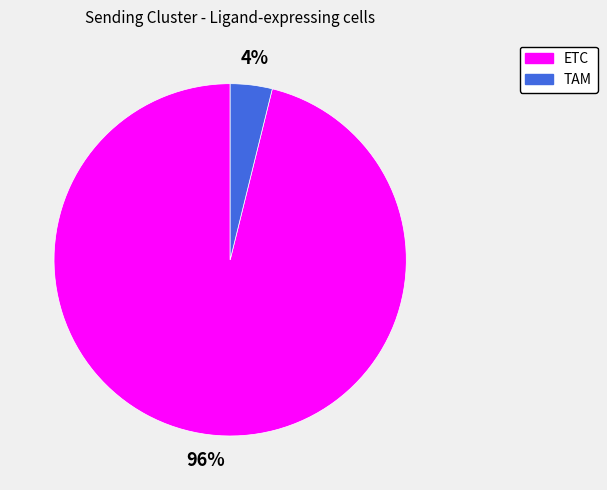

Combined, do TAM and ETC account for over 50%?

Yes